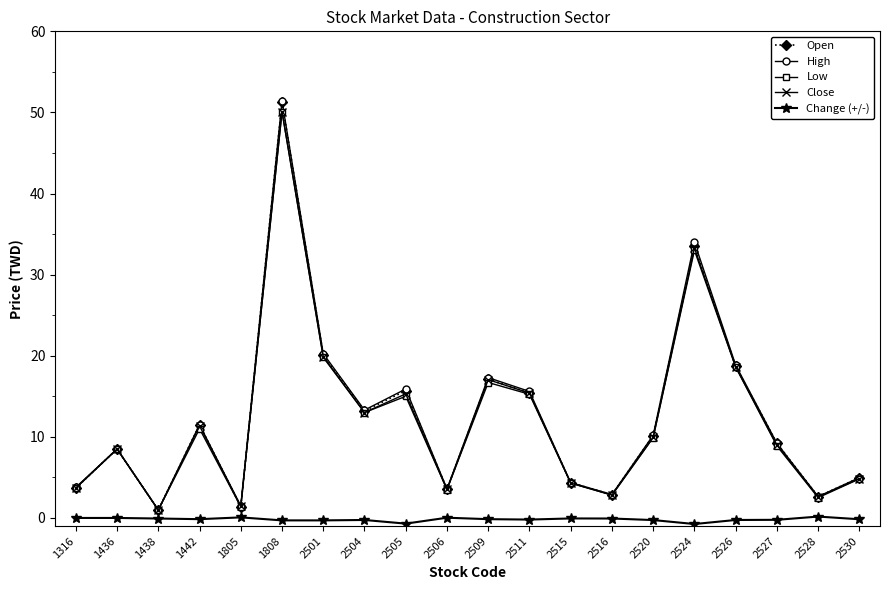

What is the spread (max minus min) of values at 1316?

3.8